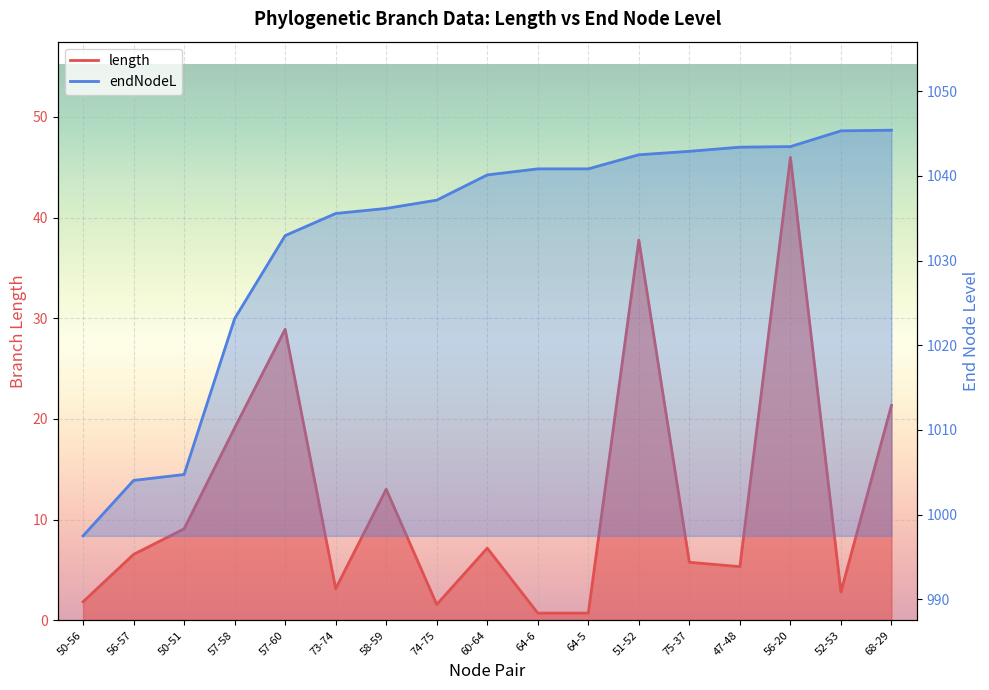

Which has a higher value, 64-6 or 56-57?

56-57